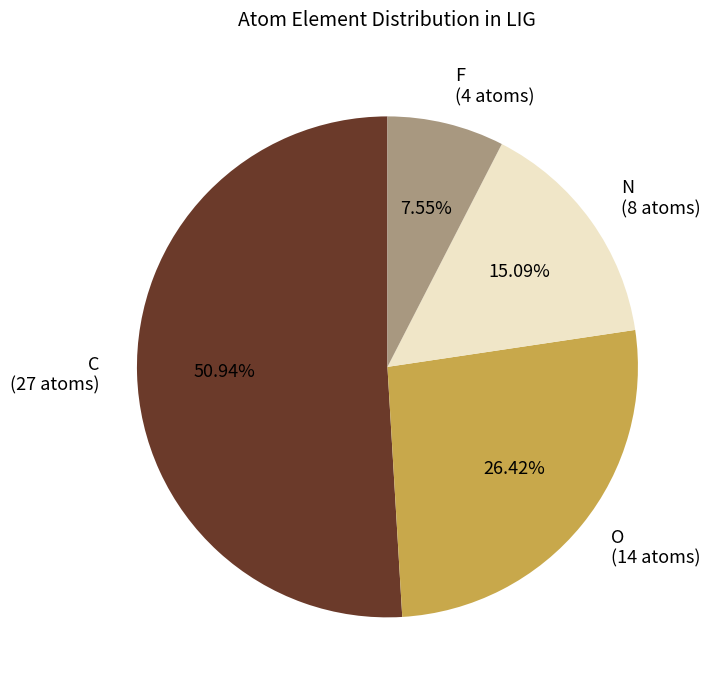

To the nearest percent, what portion does N represent?

15%